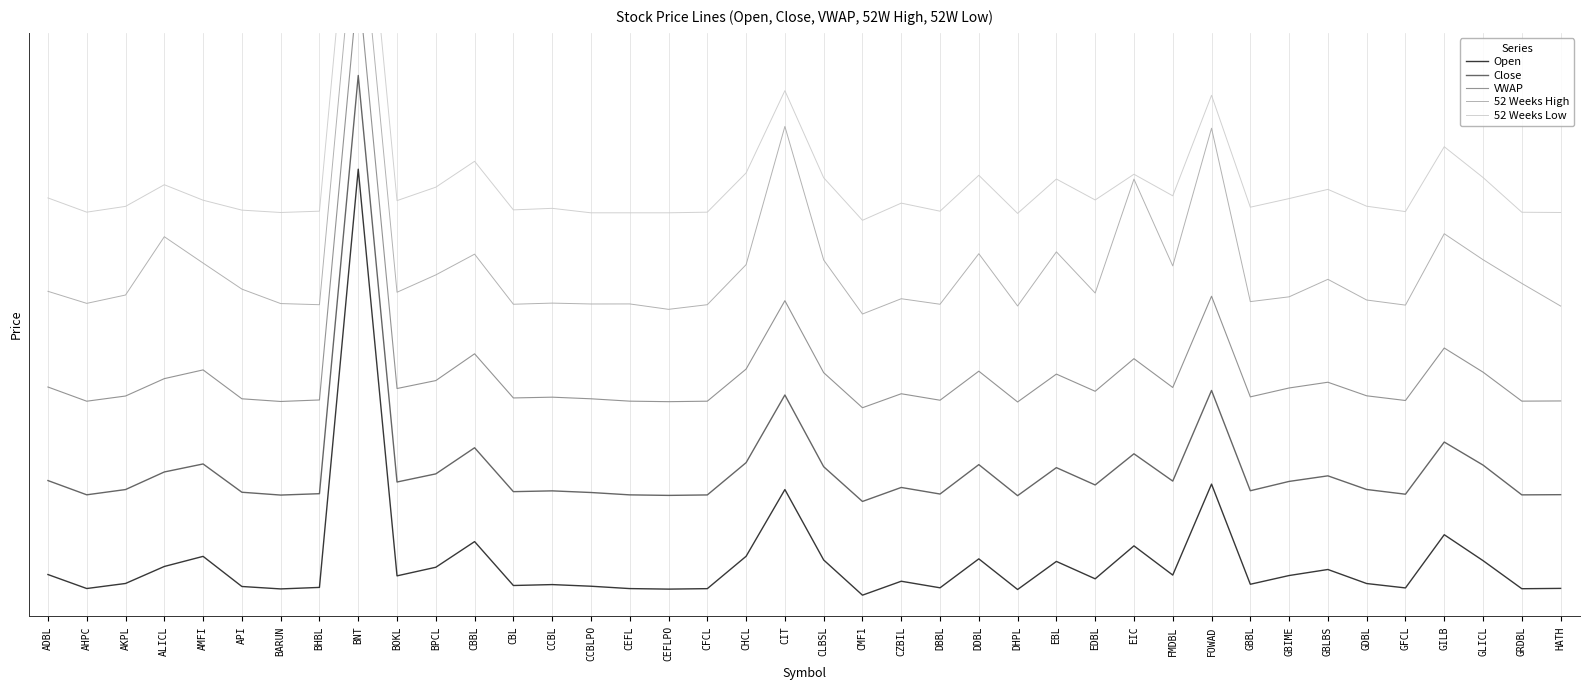

Is it true that Open equals 0.1 at CBBL?

False